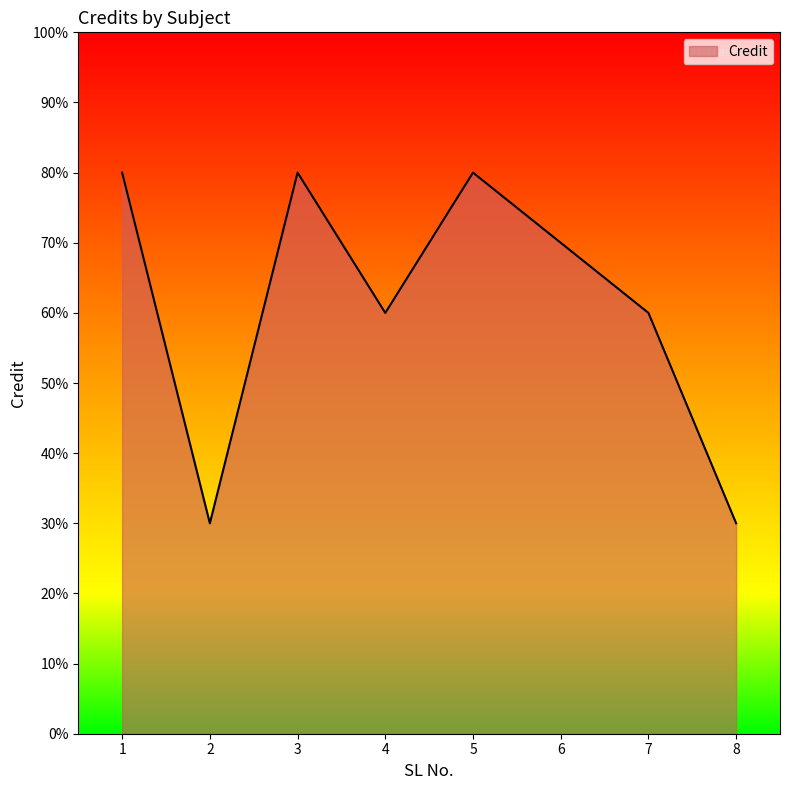

List the labels in order of value, largest first.

1, 3, 5, 6, 4, 7, 2, 8